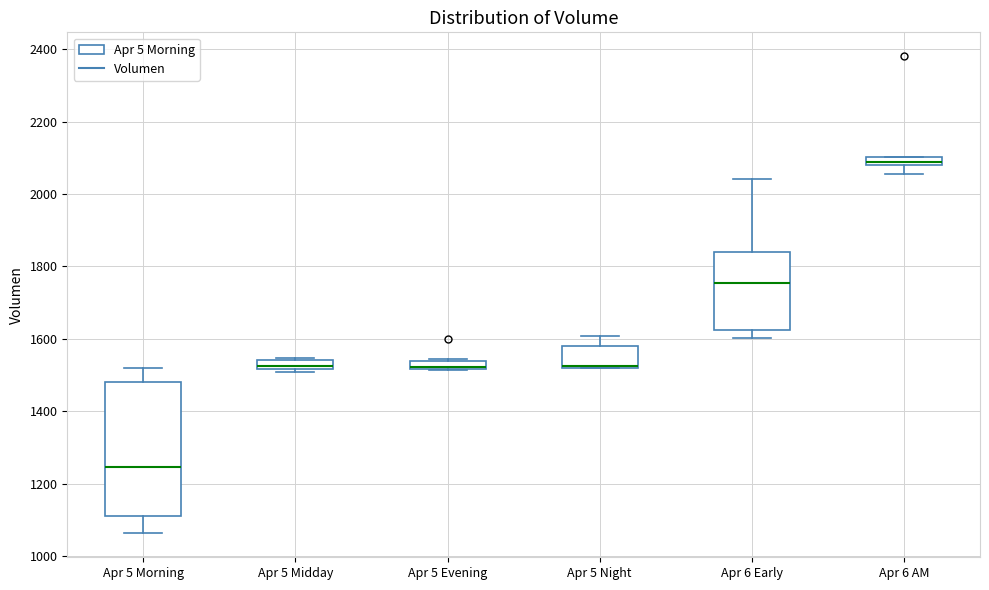

Comparing the boxes themselves (not the whiskers), which one is the tallest?

Apr 5 Morning